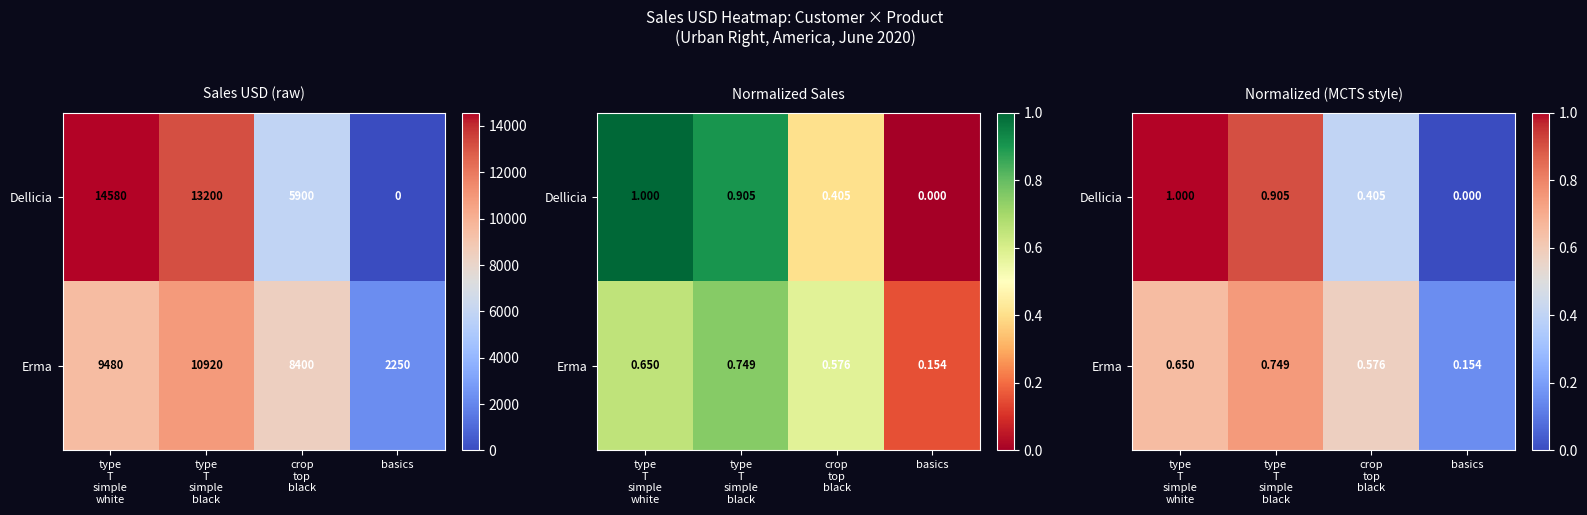

What is the minimum value for Erma?

0.2